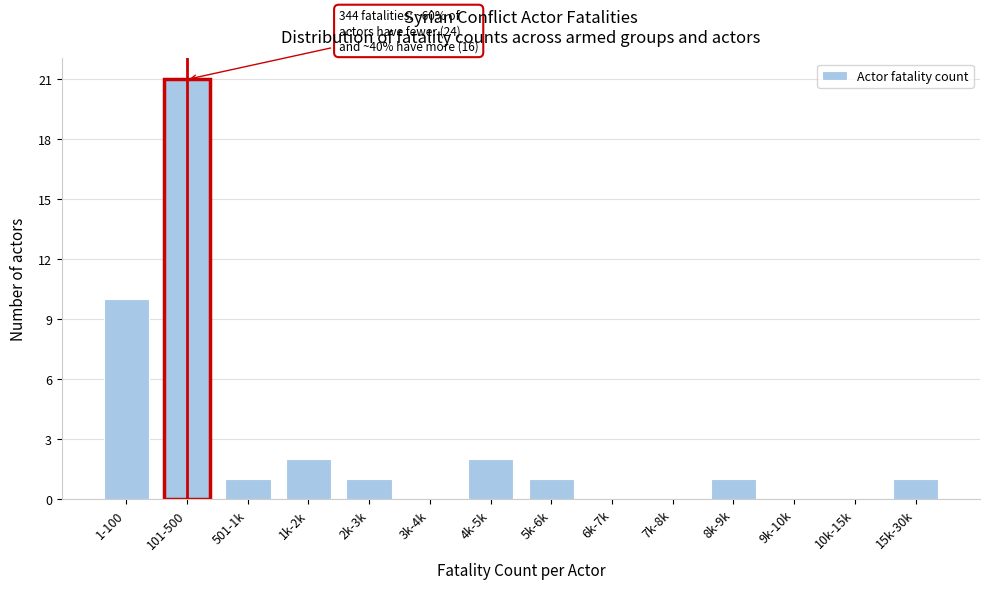

Reading right to left, transcribe all the data shown in this chart.

15k-30k=1	10k-15k=0	9k-10k=0	8k-9k=1	7k-8k=0	6k-7k=0	5k-6k=1	4k-5k=2	3k-4k=0	2k-3k=1	1k-2k=2	501-1k=1	101-500=21	1-100=10